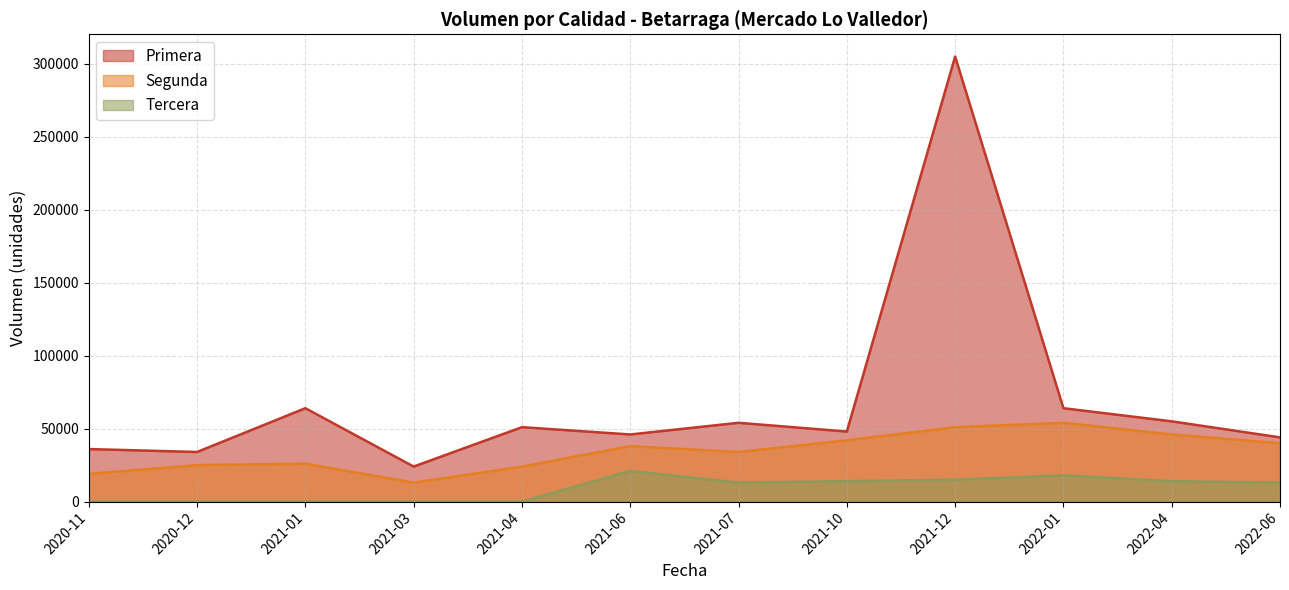

Count the number of data series in this chart.

3